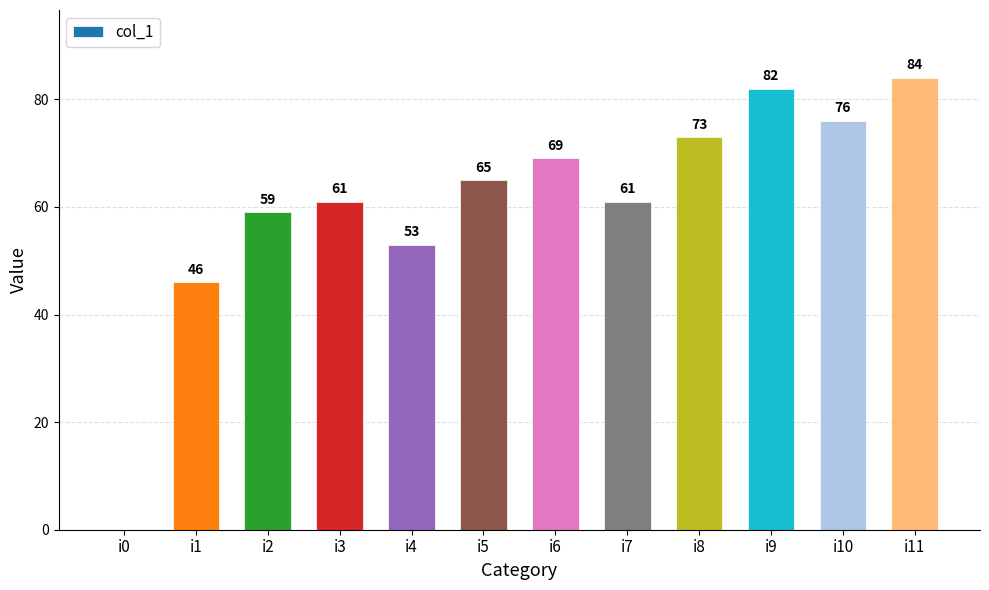

Reading right to left, extract all data points from this chart.

i11=84	i10=76	i9=82	i8=73	i7=61	i6=69	i5=65	i4=53	i3=61	i2=59	i1=46	i0=0